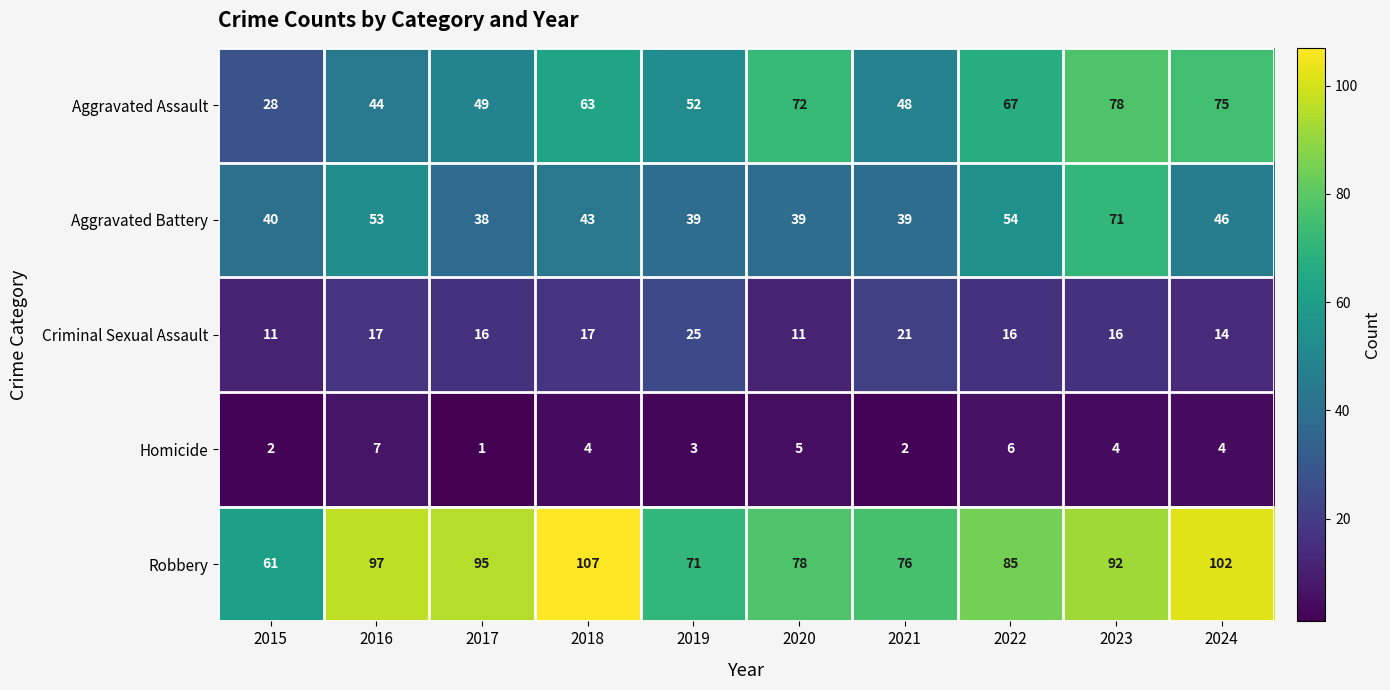

How many categories are shown in the chart?

10